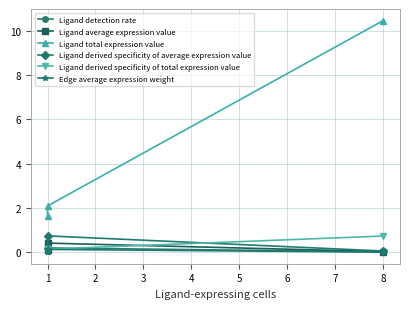

The Ligand derived specificity of total expression value series shows 0.2 at 1. True or false?

False